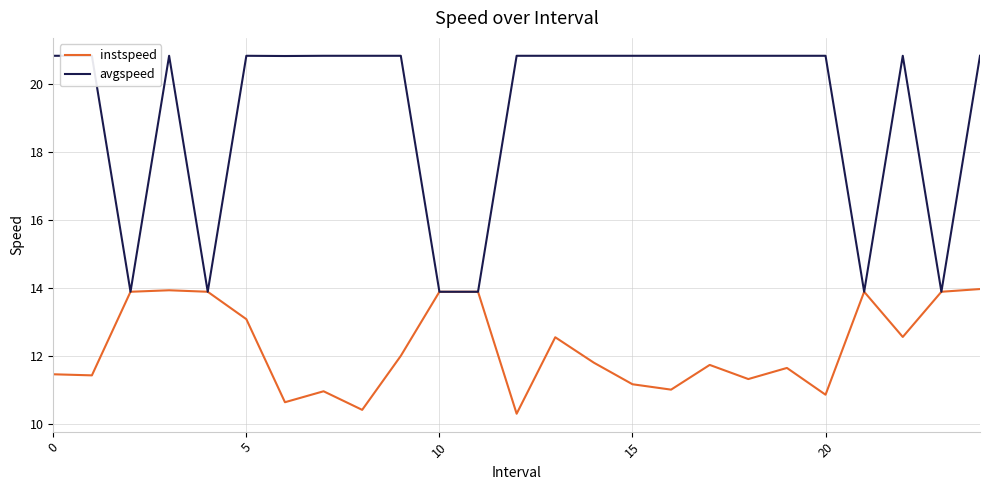

Rank the series by their maximum value, from highest to lowest.

avgspeed, instspeed